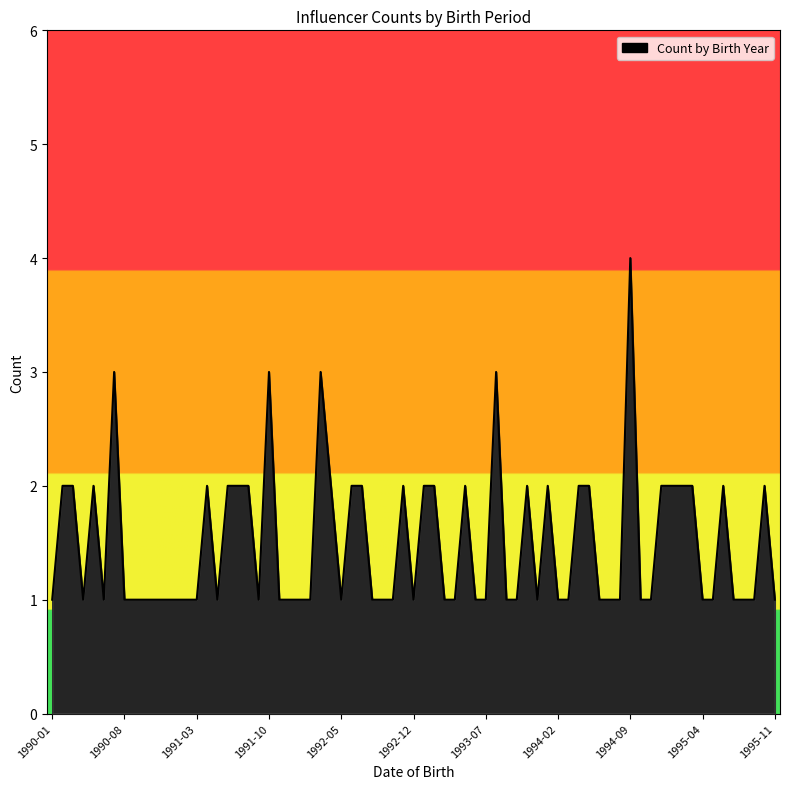

What is the maximum value shown in the chart?

4